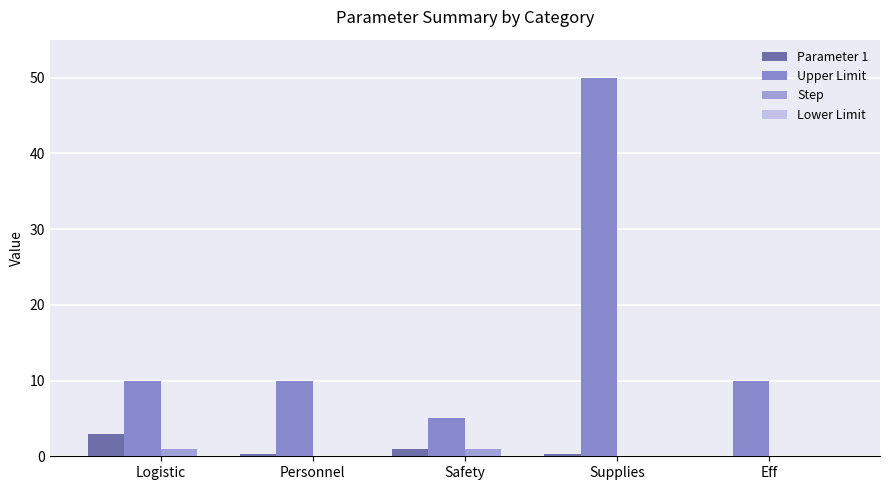

At which category is the sum across all series the highest?

Supplies